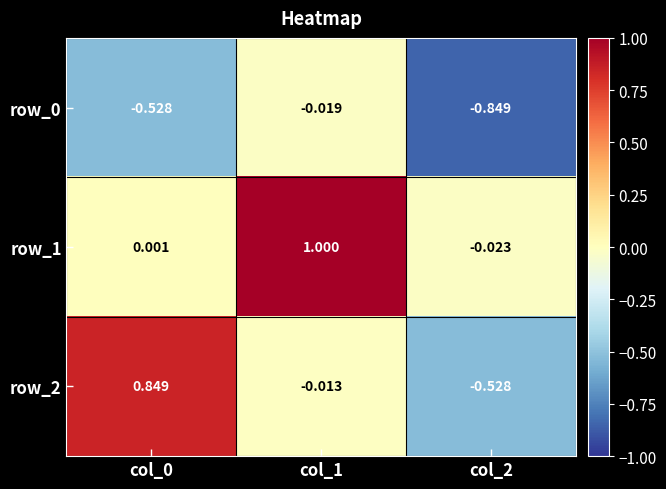

Is the value of row_2 at col_1 greater than the value of row_1 at col_2?

Yes